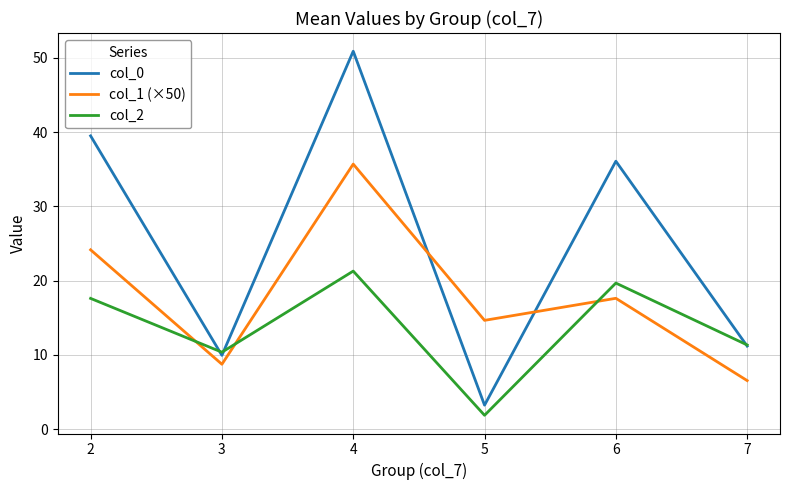

True or false: col_1 (×50) has a value of 8.7 at 3.

True